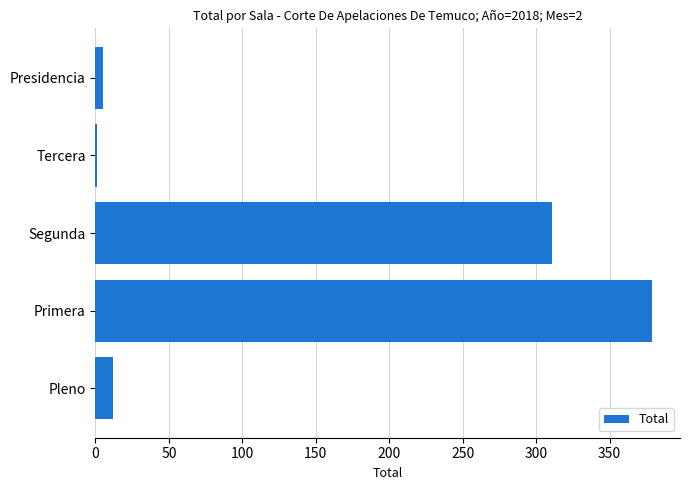

What is the greatest value displayed?

379